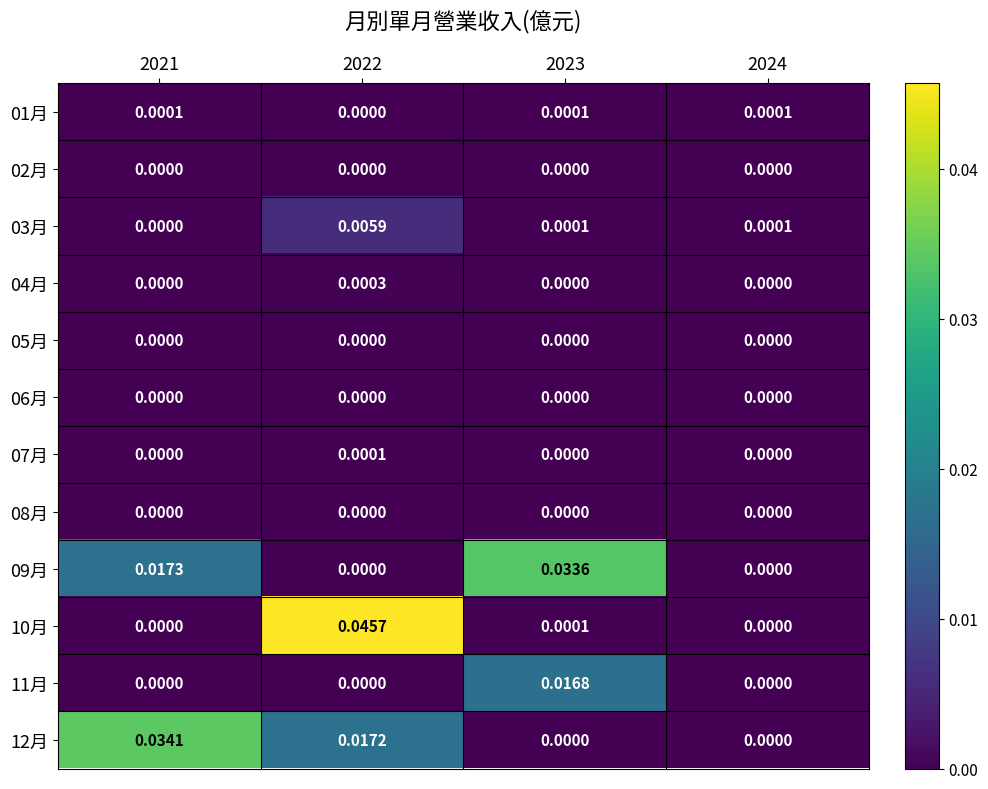

Is the value of 02月 at 2024 greater than the value of 03月 at 2022?

No